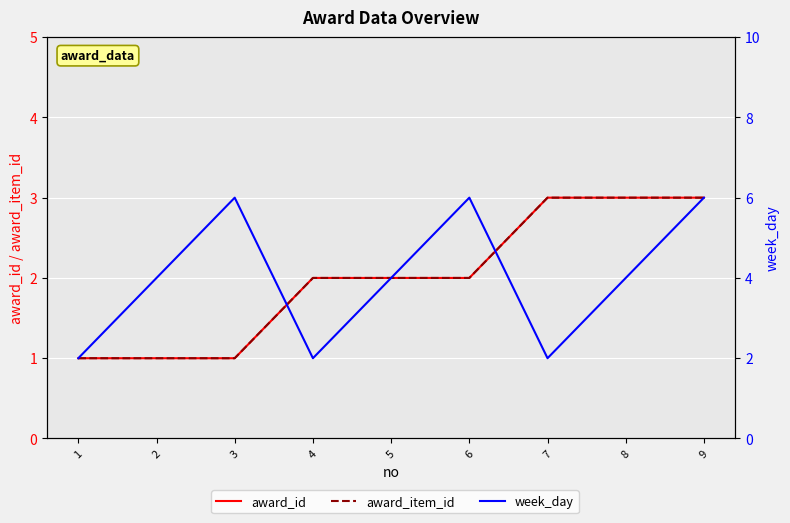

What is the difference between the maximum and minimum values in the award_item_id series?

2